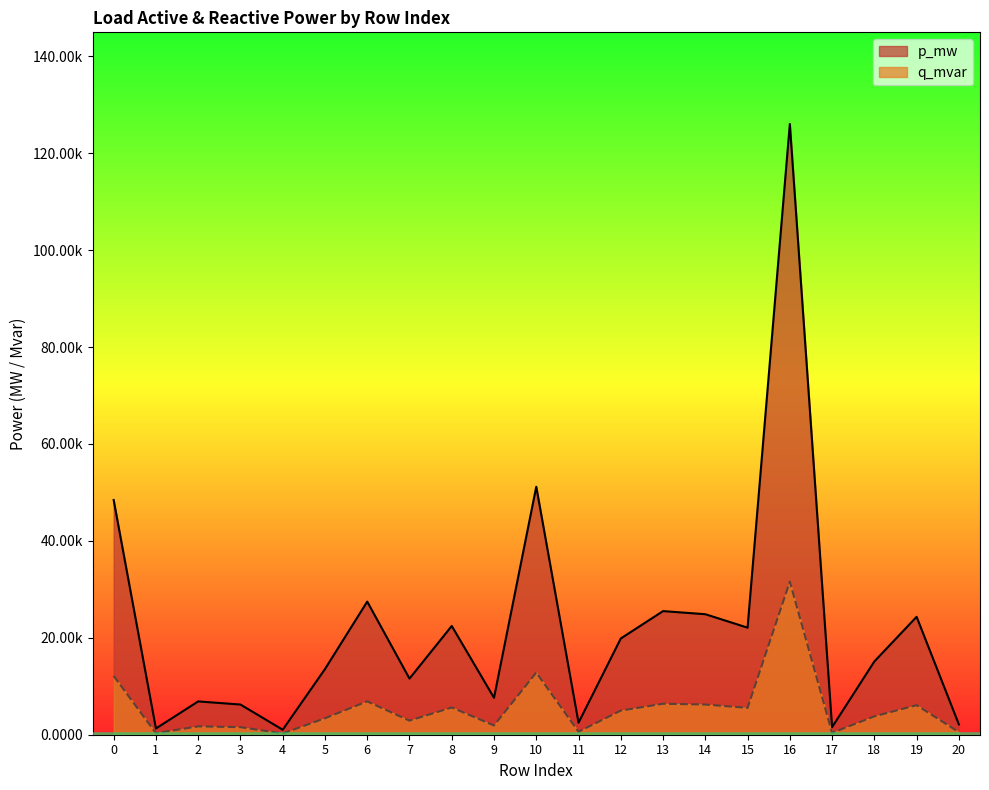

Reading right to left, what are all the values shown in this chart?

p_mw: 0.0	0.0	0.0	0.0	0.1	0.0	0.0	0.0	0.0	0.0	0.1	0.0	0.0	0.0	0.0	0.0	0.0	0.0	0.0	0.0	0.0
q_mvar: 0.0	0.0	0.0	0.0	0.0	0.0	0.0	0.0	0.0	0.0	0.0	0.0	0.0	0.0	0.0	0.0	0.0	0.0	0.0	0.0	0.0